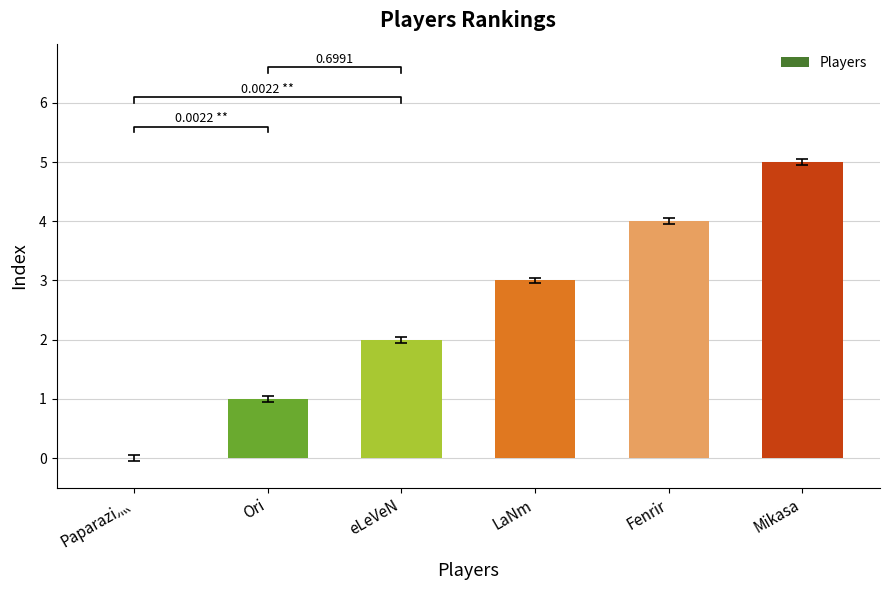

What is the ratio of the value at eLeVeN to the value at LaNm?

0.7